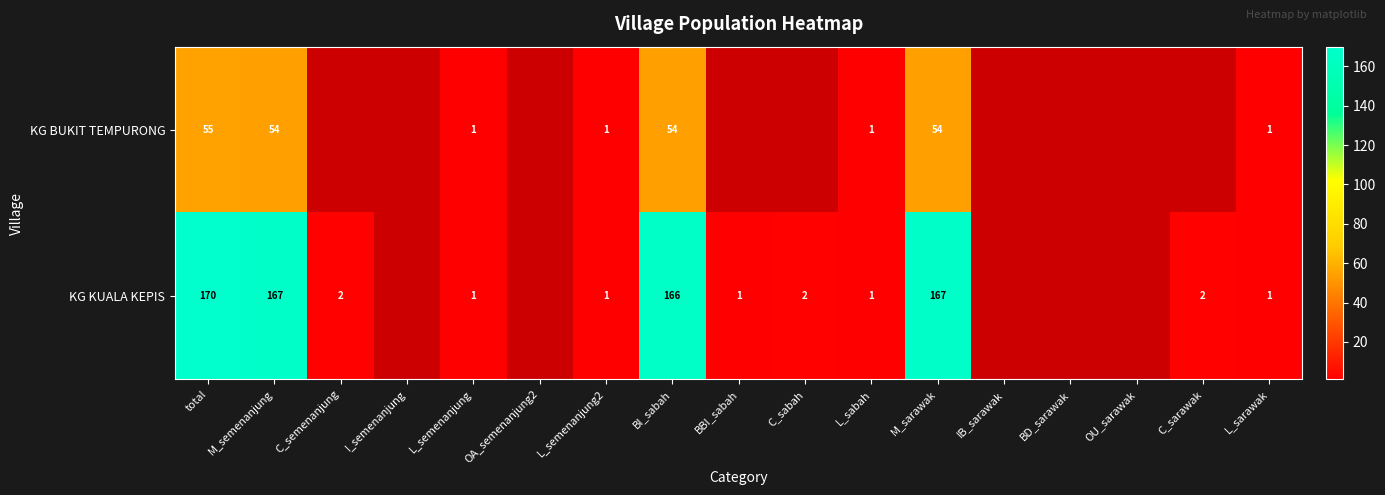

Is it true that KG KUALA KEPIS equals 3 at C_sarawak?

False